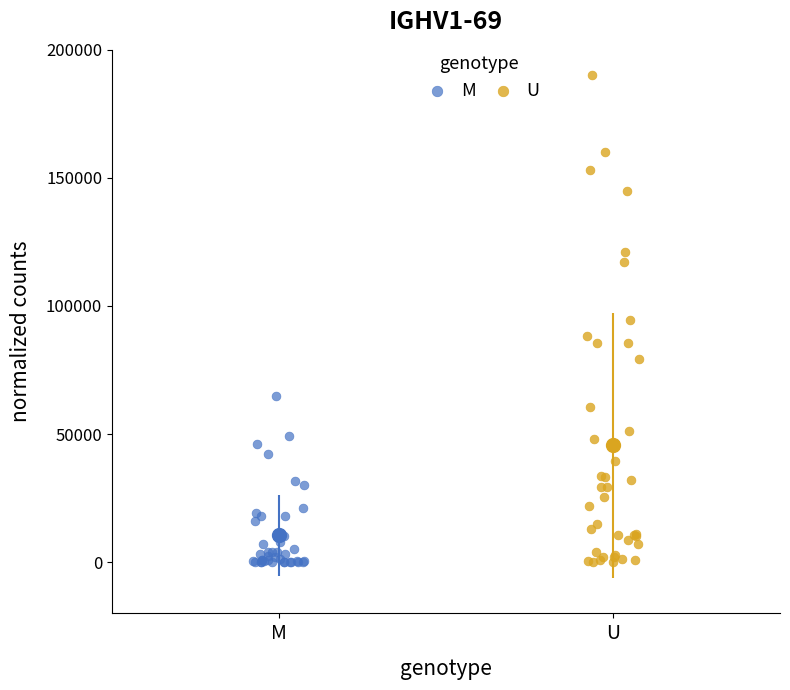

Which series has the widest spread of Y values?

U